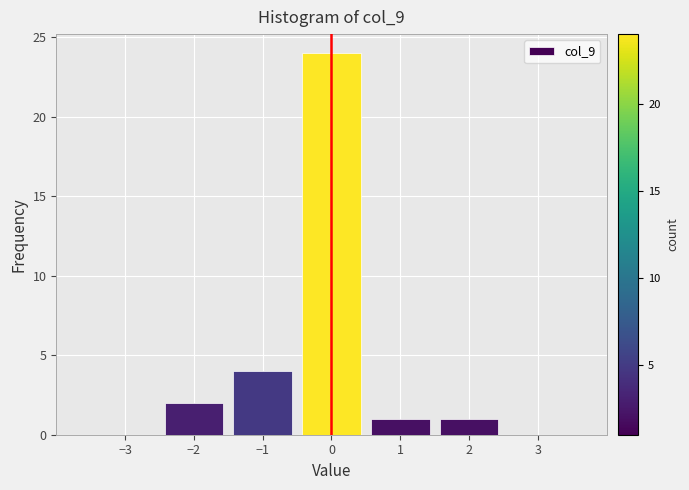

Reading left to right, transcribe this chart: for each bar, give the range it covers on the x-axis and its height. The values are not printed on the chart, so give them approximately, as read against the axis.

-3.5 to -2.5: 0
-2.5 to -1.5: 2
-1.5 to -0.5: 4
-0.5 to 0.5: 24
0.5 to 1.5: 1
1.5 to 2.5: 1
2.5 to 3.5: 0